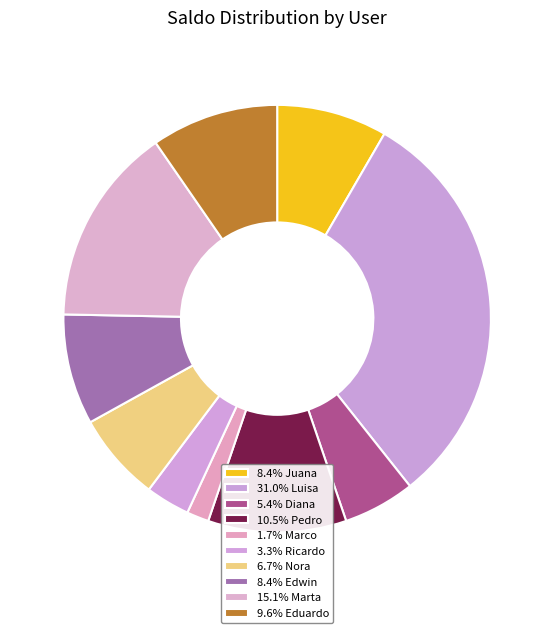

Count the number of slices in the pie.

10